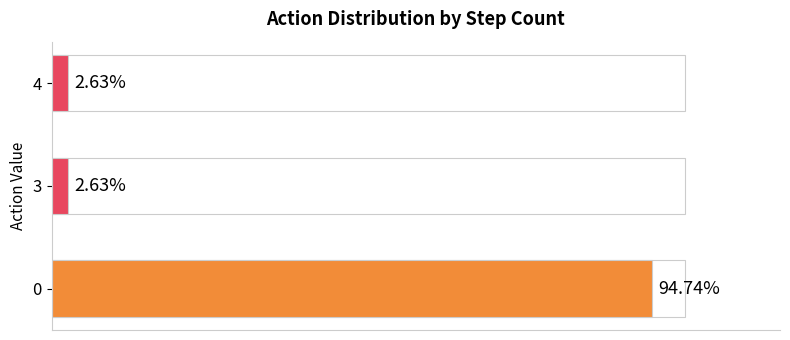

The chart shows a value of 94.7 at 0. True or false?

True